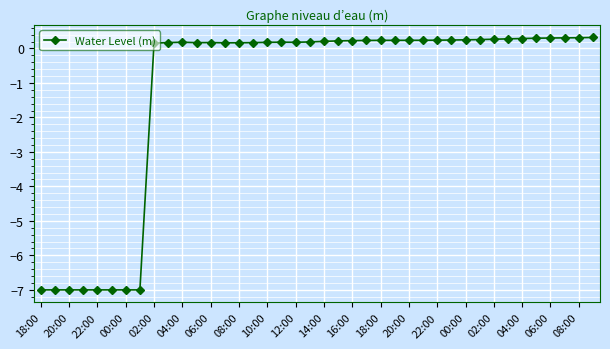

What is the value of the 18th point from the left?

0.2